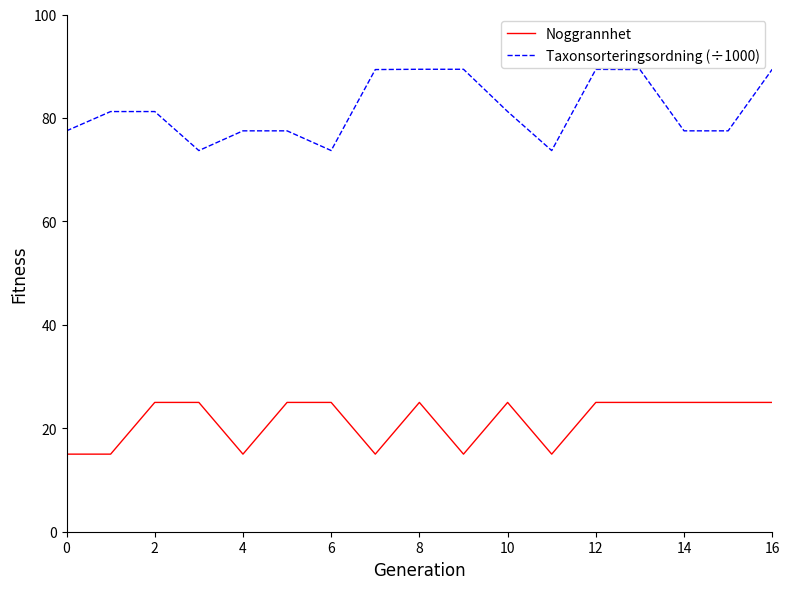

What is the difference between the maximum and second lowest values in the Taxonsorteringsordning (÷1000) series?

15.7